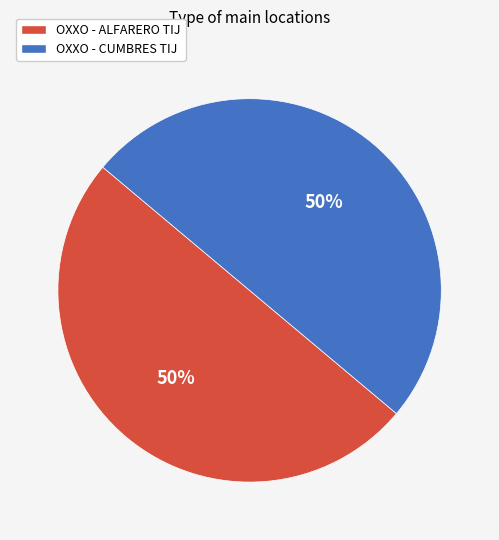

Approximately how many times larger is the value at OXXO - ALFARERO TIJ compared to OXXO - CUMBRES TIJ?

1.0